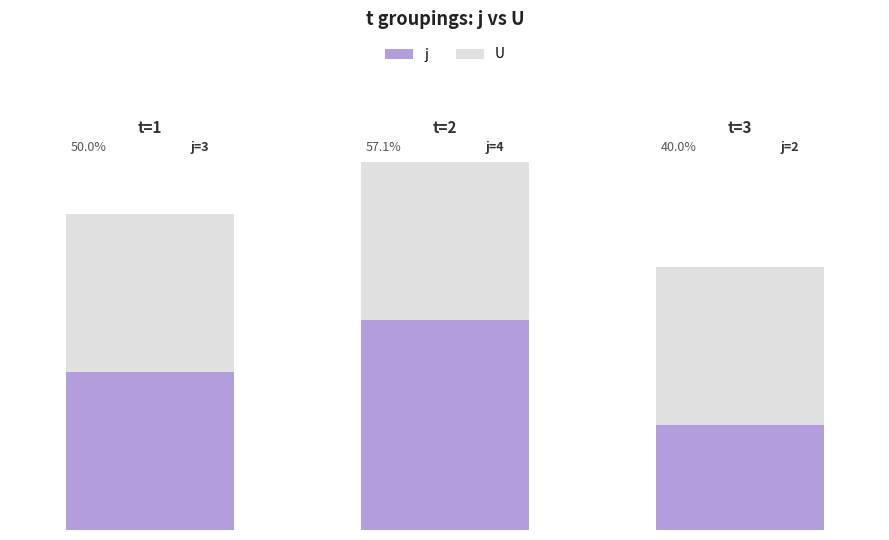

At how many categories does at least one series exceed 2?

3